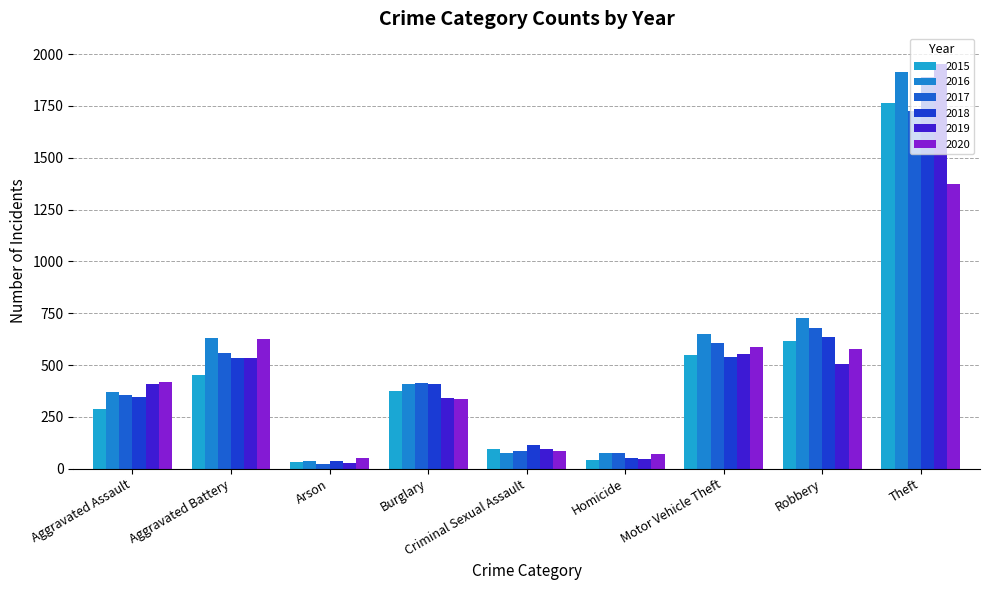

How many data points in 2017 are less than 414?

4